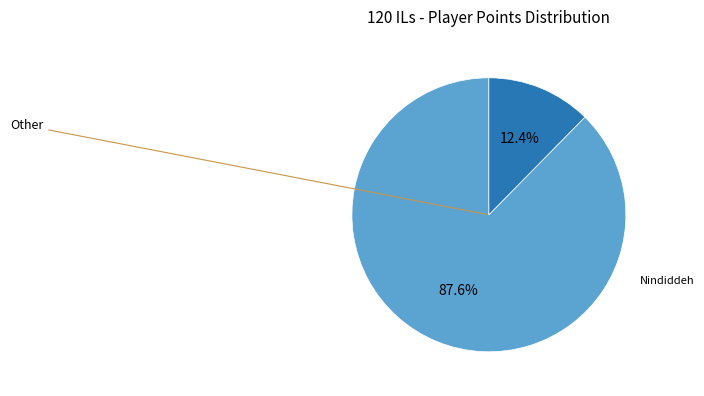

To the nearest percent, what is the difference between the largest and smallest slice percentages?

75%